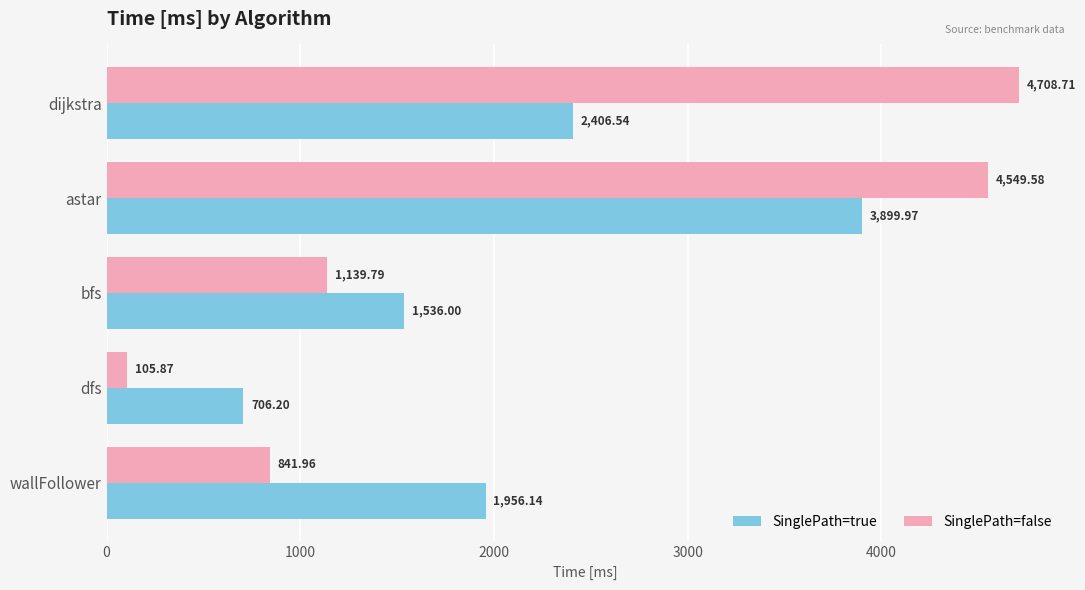

What is the difference between the second highest and minimum values in the SinglePath=false series?

4443.7